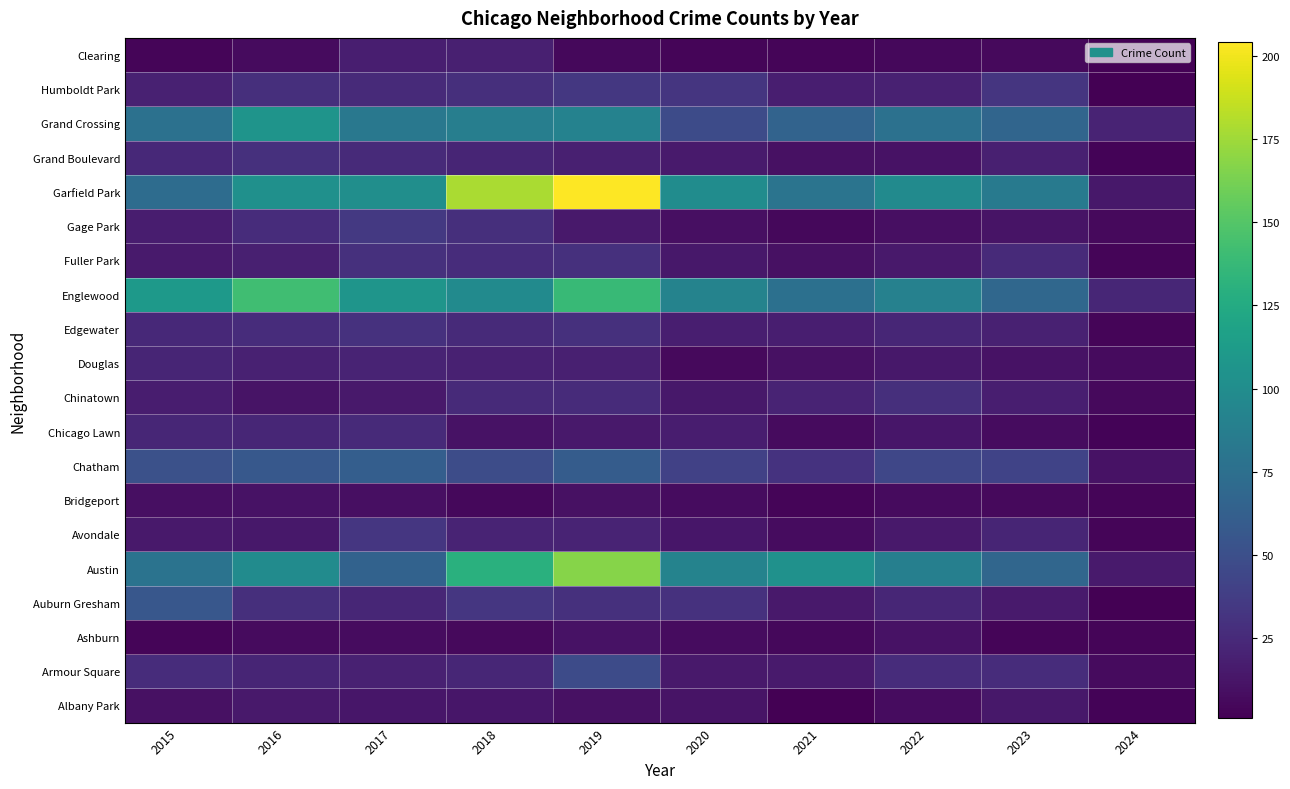

What is the spread (max minus min) of values at 2021?

103